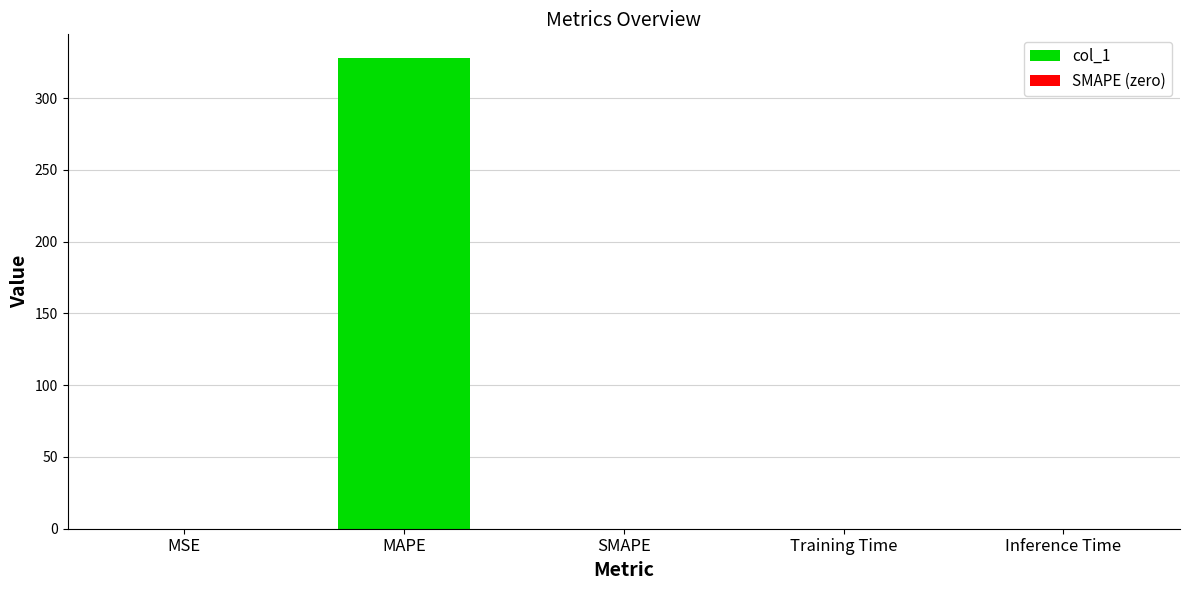

Reading left to right, what are all the values shown in this chart?

0.0	328.0	0.0	0.0	0.0